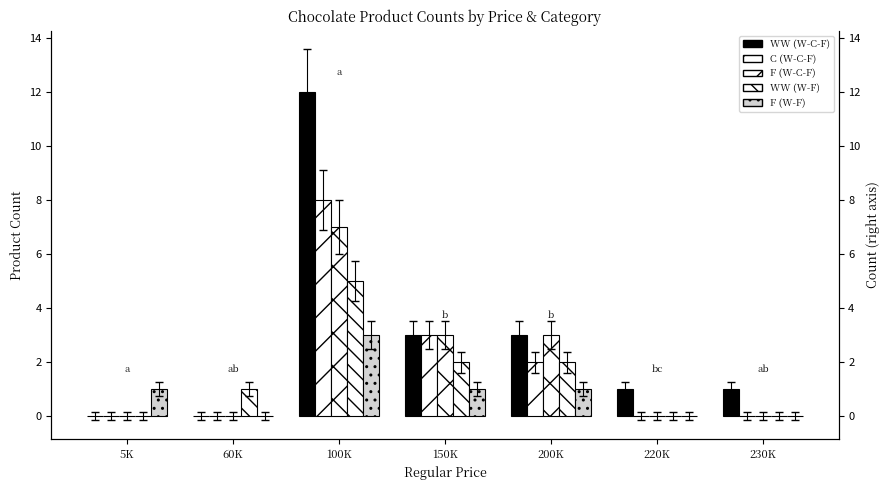

What is the greatest value displayed?

12